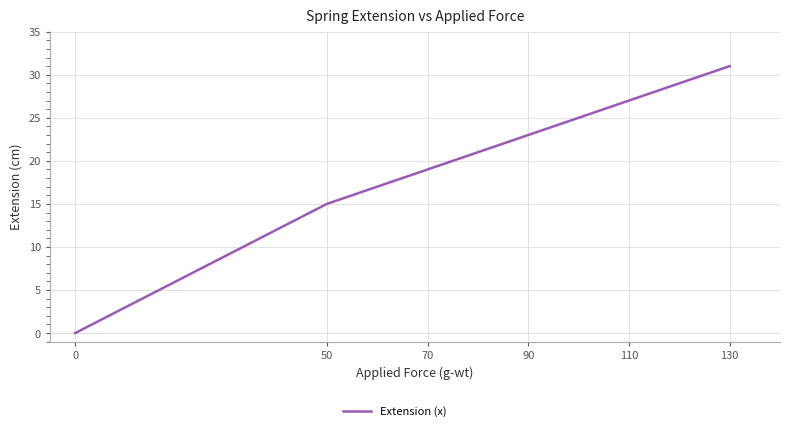

What is the sum of all values?

115